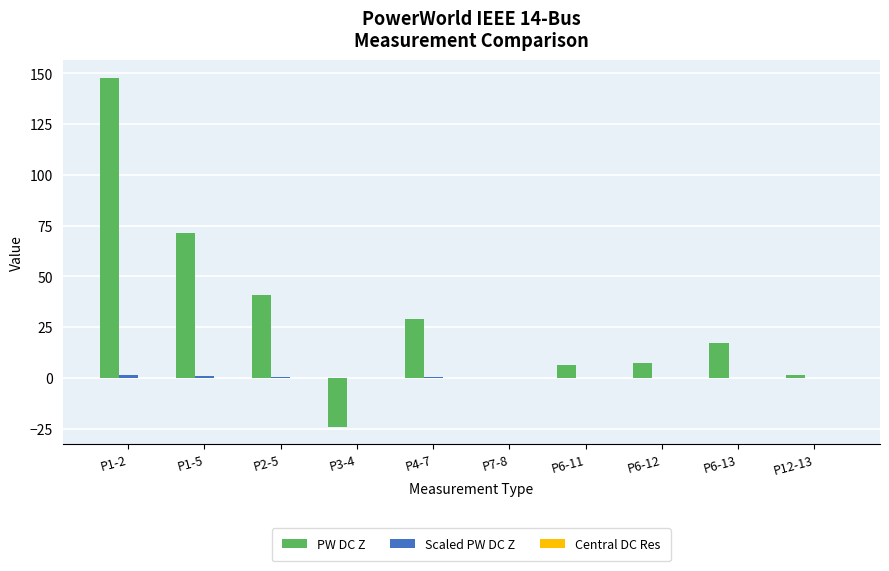

Which series has the largest total across all categories?

PW DC Z